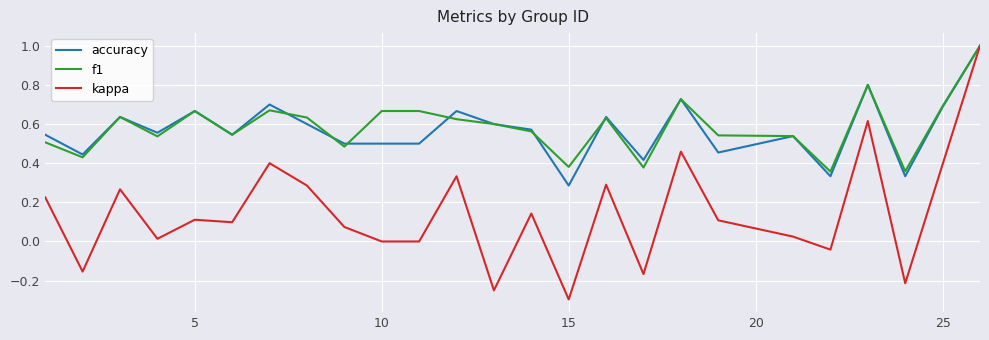

Which series has the largest range (max minus min)?

kappa